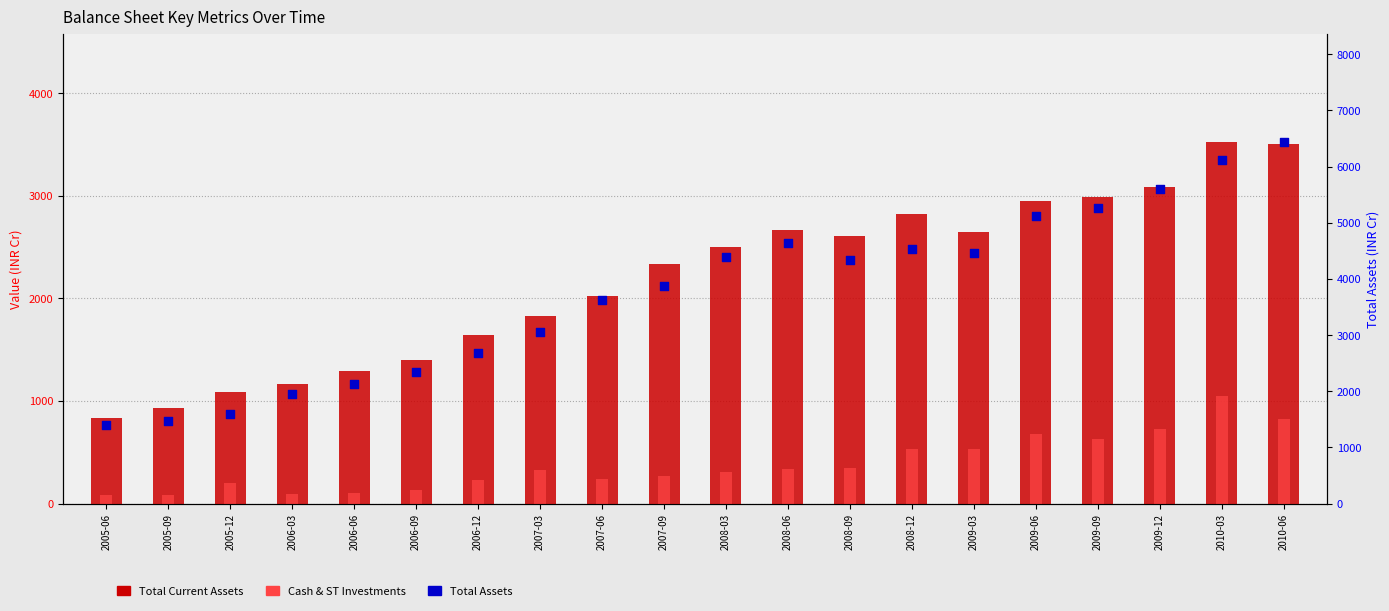

Which series contains the highest Y value?

Total Assets